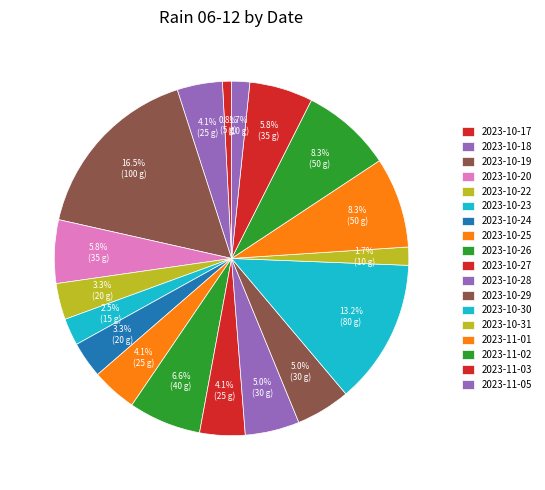

To the nearest percent, what is the combined percentage of 2023-10-22 and 2023-10-31?

5%